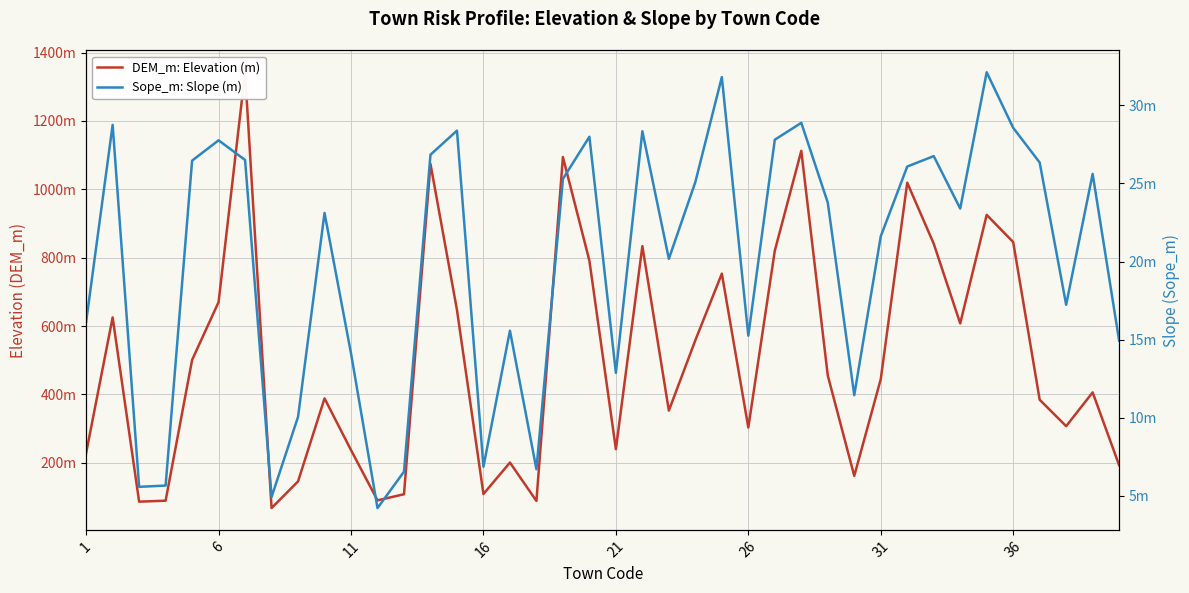

Which series changed the most between 16 and 21?

DEM_m: Elevation (m)